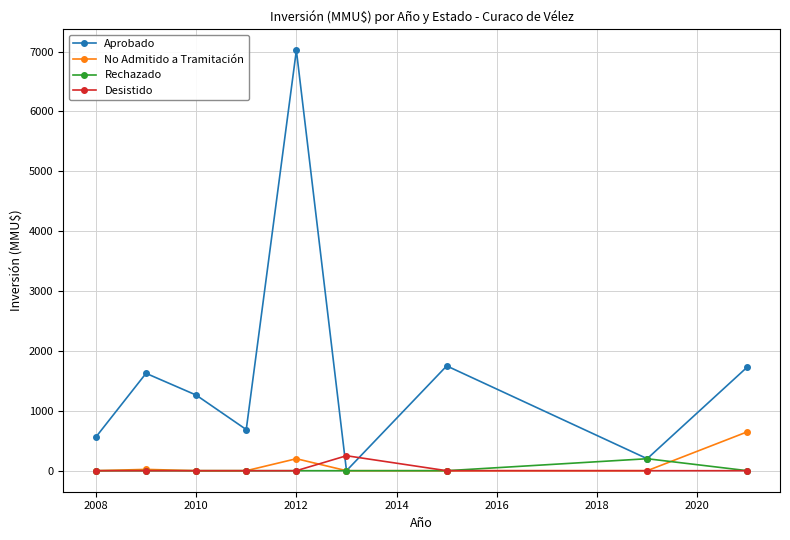

Which series has the widest spread of values?

Aprobado